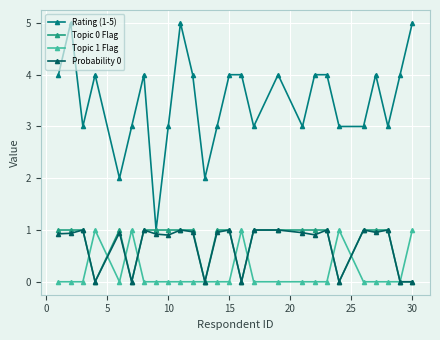

What is the greatest value displayed?

5.0